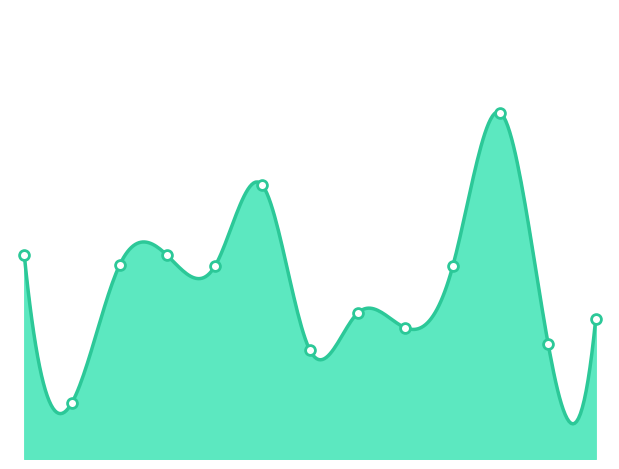

What is the change in value from 2019-04-30 to 2019-05-10?

-220.0